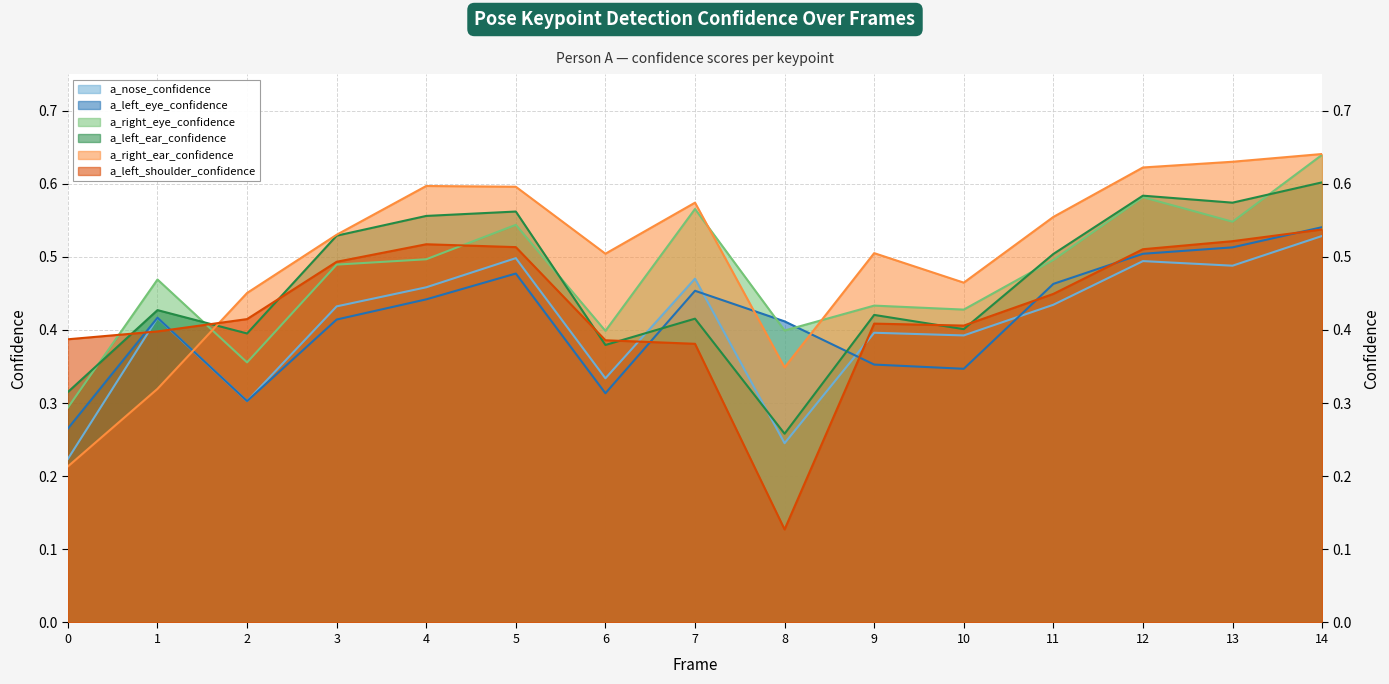

What are all the series names shown in the legend?

a_nose_confidence, a_left_eye_confidence, a_right_eye_confidence, a_left_ear_confidence, a_right_ear_confidence, a_left_shoulder_confidence